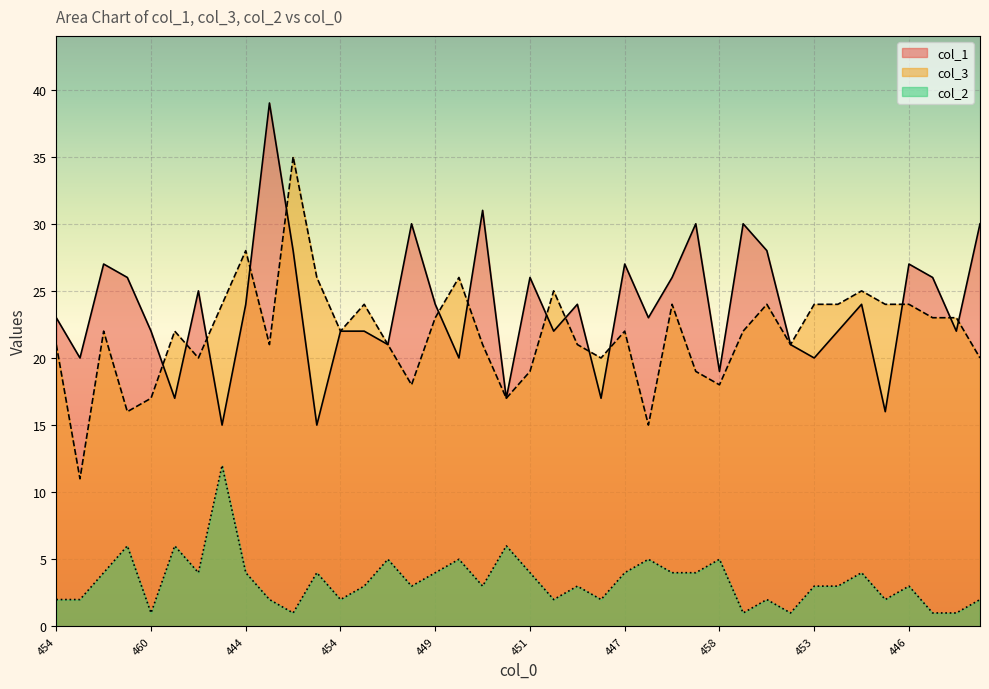

Is it true that col_2 equals 2 at 454?

False